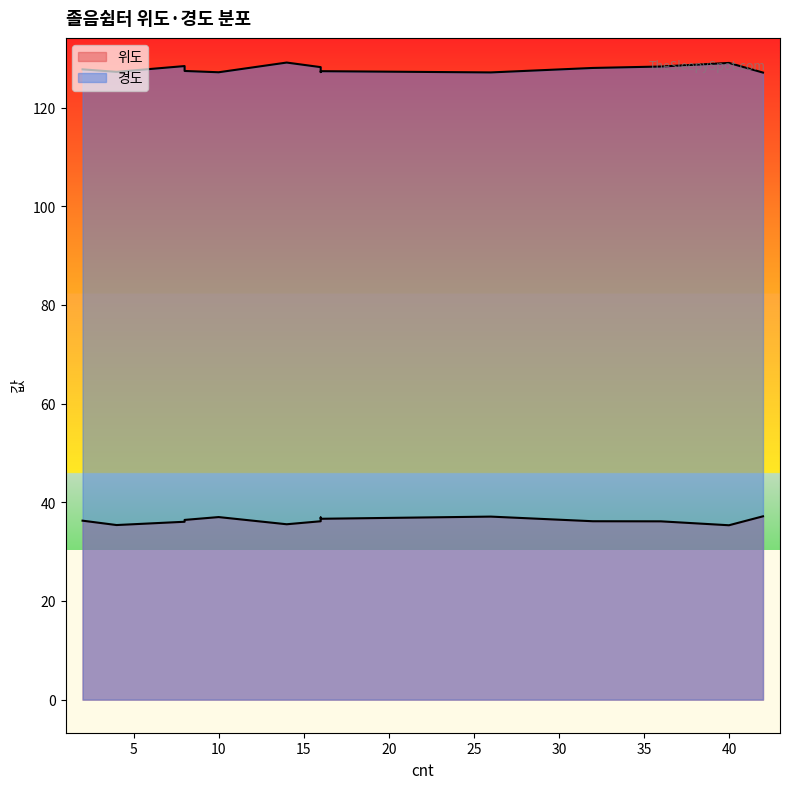

Which series has the largest range (max minus min)?

경도